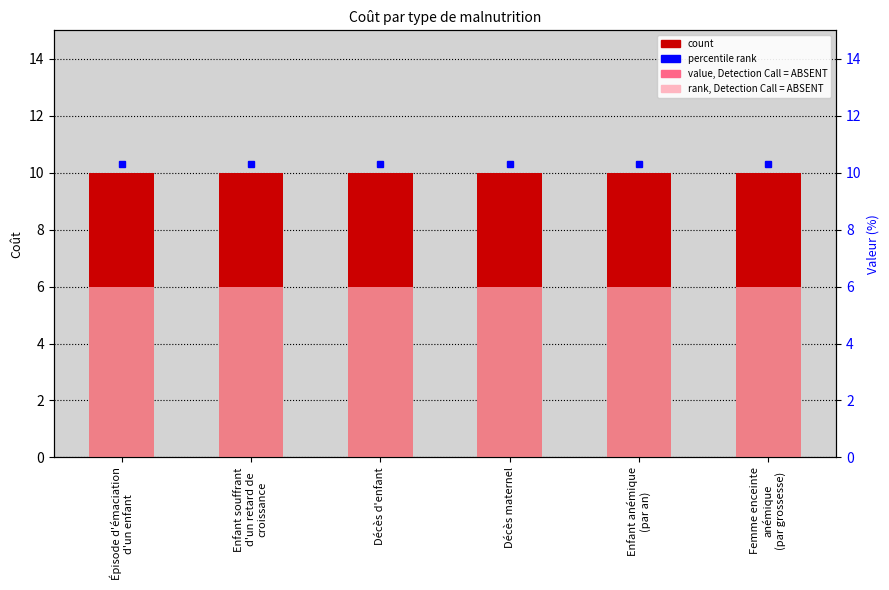

Which series has the largest total across all categories?

Coût